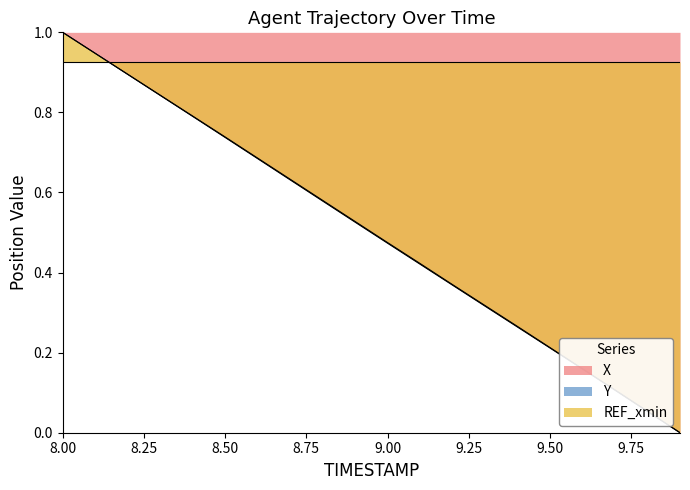

At which label does X reach its peak?

8.00